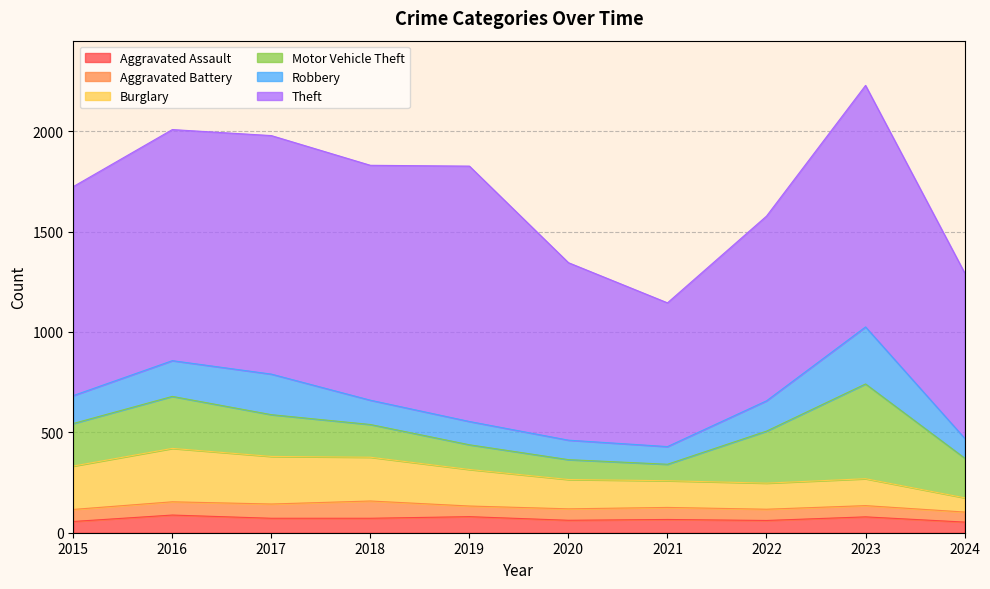

Reading left to right, what are all the values shown in this chart?

Aggravated Assault: 2015=56	2016=88	2017=72	2018=72	2019=80	2020=62	2021=66	2022=61	2023=79	2024=53
Aggravated Battery: 2015=60	2016=66	2017=71	2018=86	2019=53	2020=57	2021=60	2022=56	2023=56	2024=50
Burglary: 2015=216	2016=266	2017=237	2018=218	2019=182	2020=146	2021=133	2022=130	2023=134	2024=71
Motor Vehicle Theft: 2015=212	2016=259	2017=208	2018=163	2019=123	2020=99	2021=82	2022=259	2023=472	2024=198
Robbery: 2015=139	2016=178	2017=202	2018=121	2019=116	2020=97	2021=88	2022=151	2023=284	2024=99
Theft: 2015=1041	2016=1151	2017=1188	2018=1170	2019=1272	2020=884	2021=716	2022=920	2023=1203	2024=824